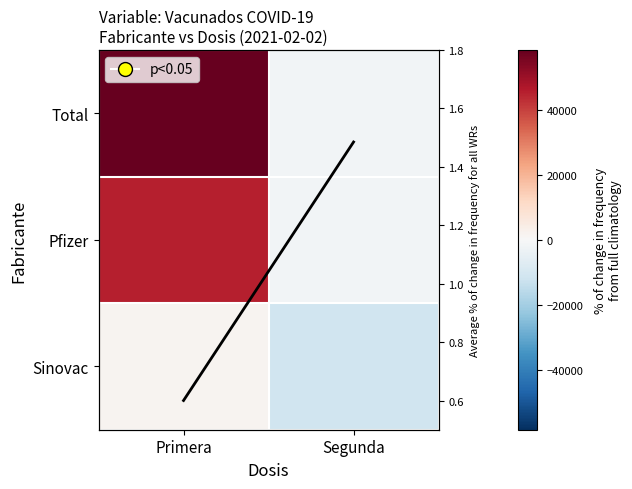

What is the spread (max minus min) of values at Primera?

58411.4